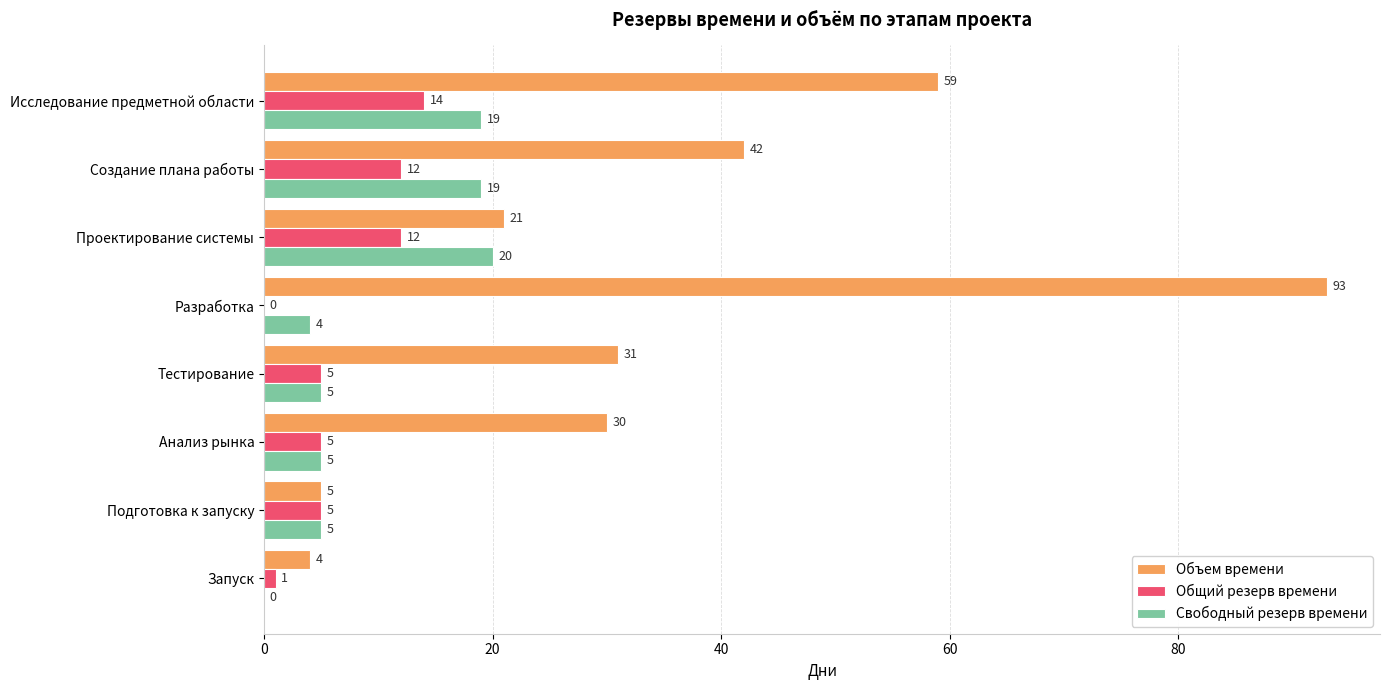

What is the maximum value for Свободный резерв времени?

20